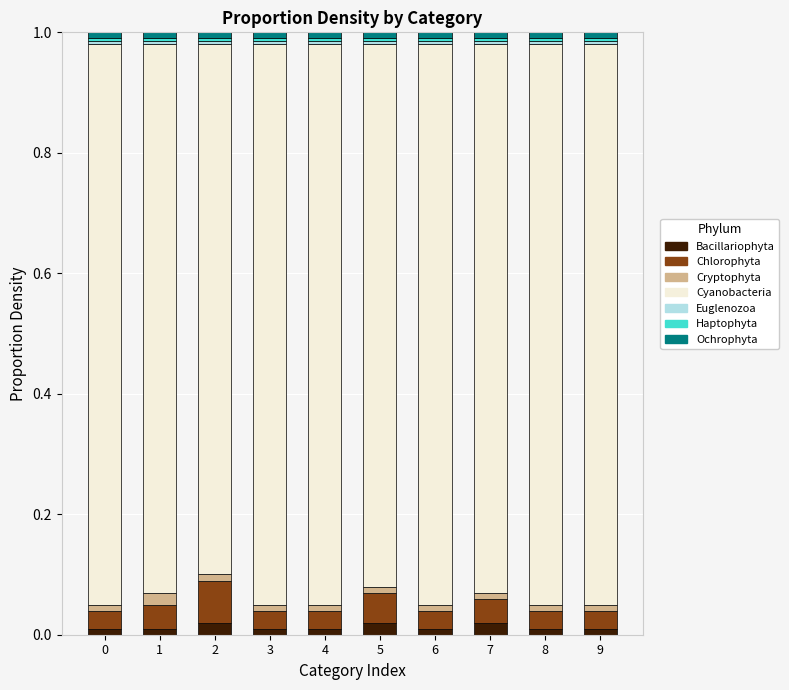

Are the bars horizontal?

No